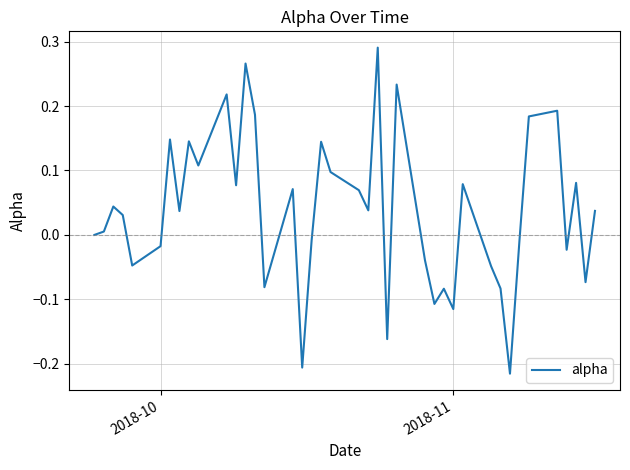

What is the difference between the maximum and minimum values?

0.5